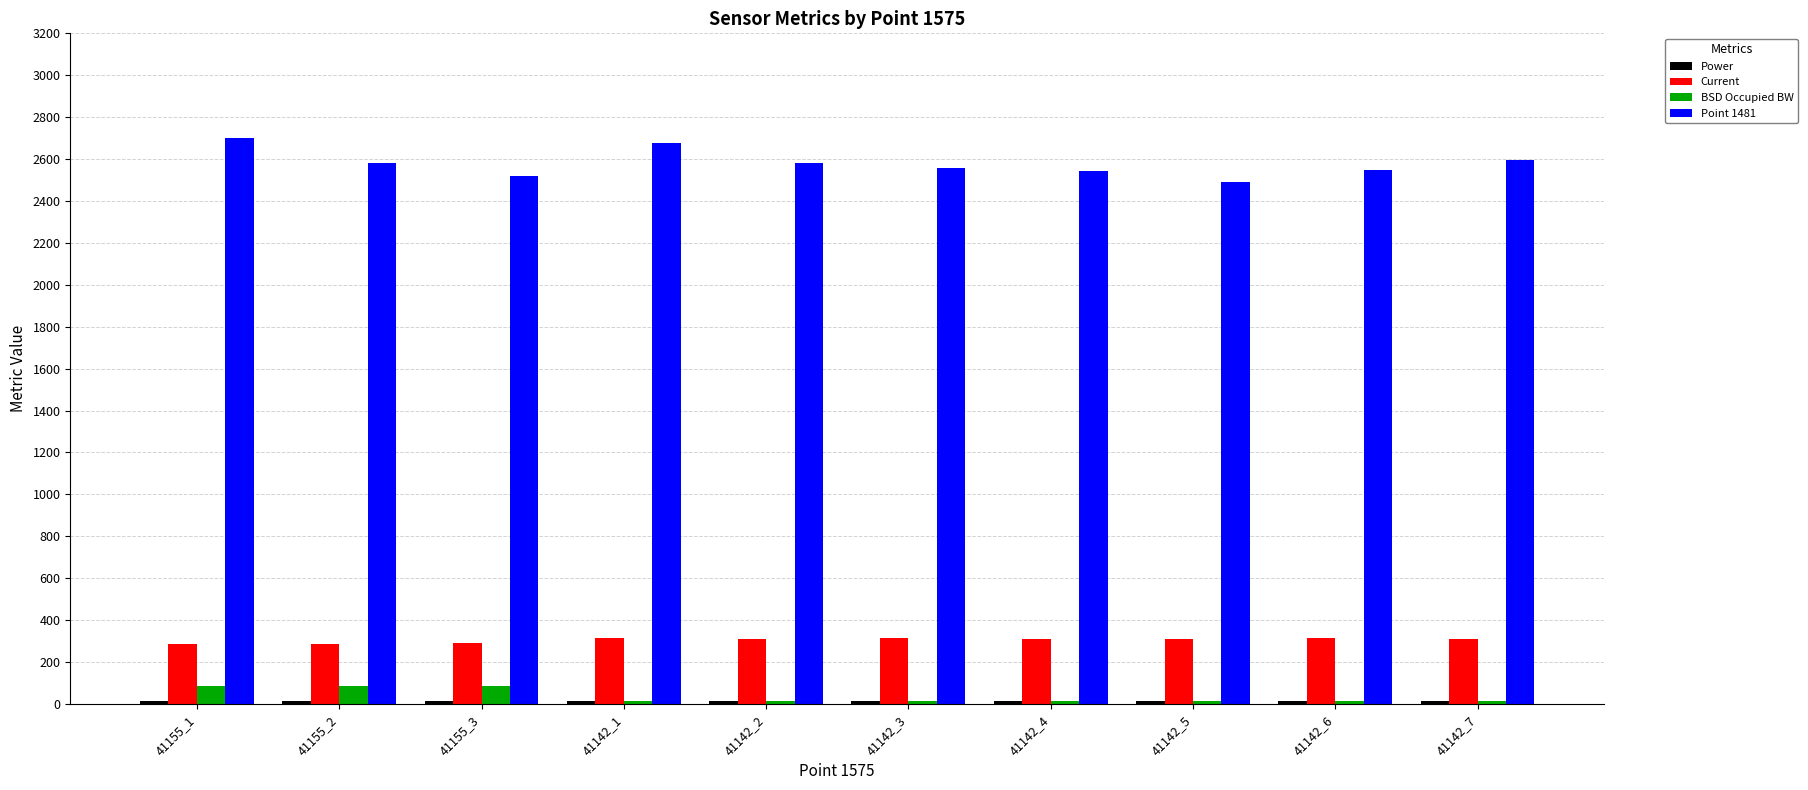

Are the bars horizontal?

No